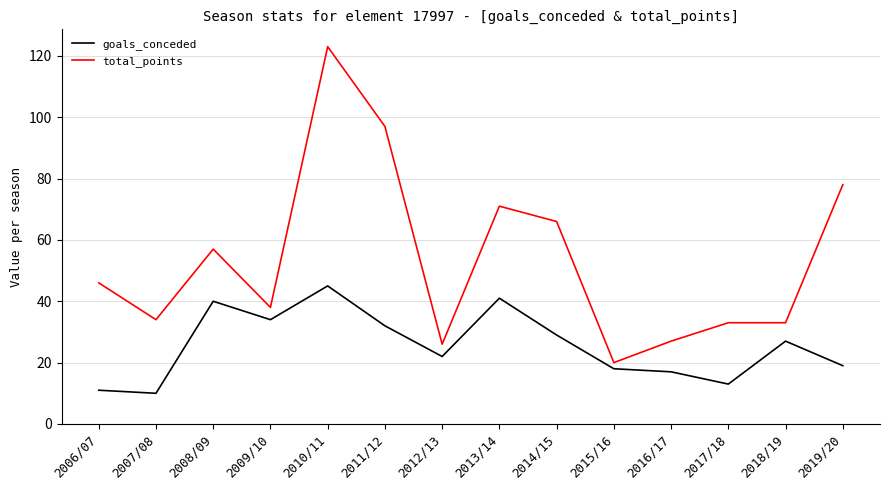

Is it true that goals_conceded equals 11 at 2006/07?

True